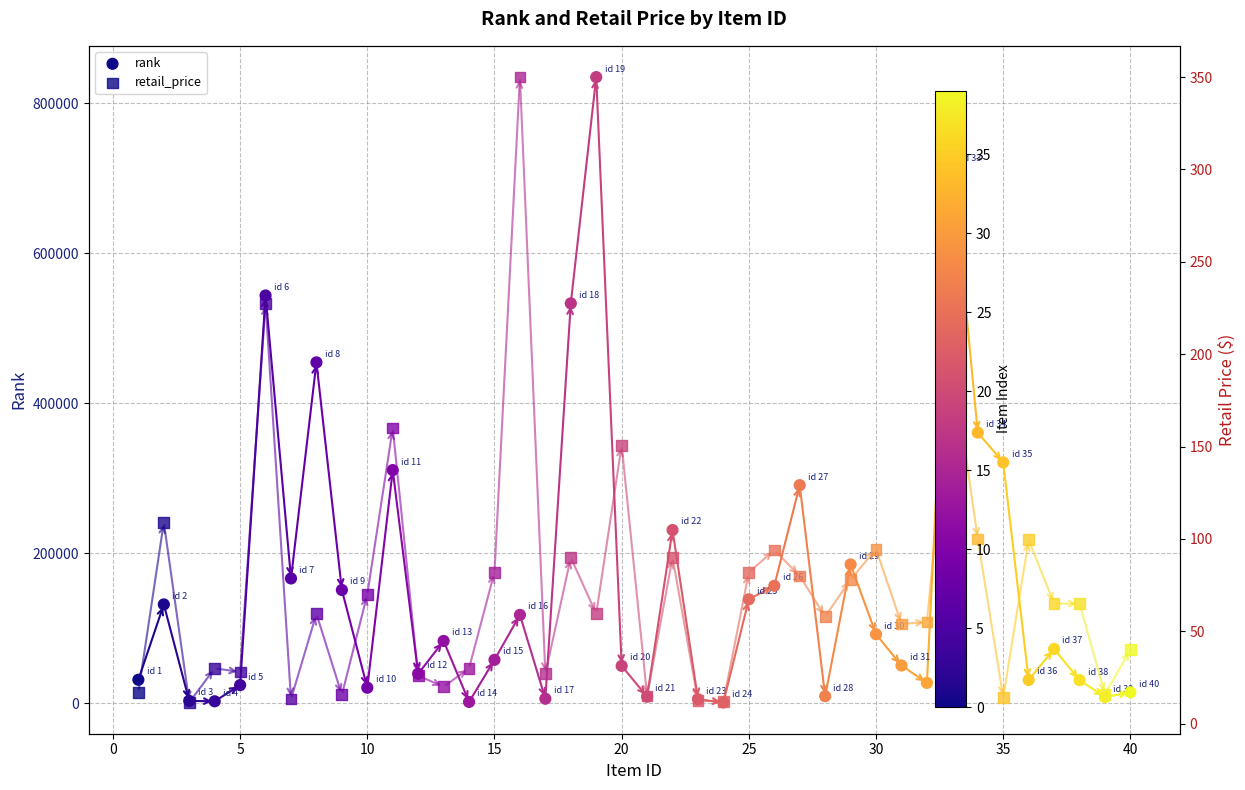

Which series has the largest total across all categories?

rank